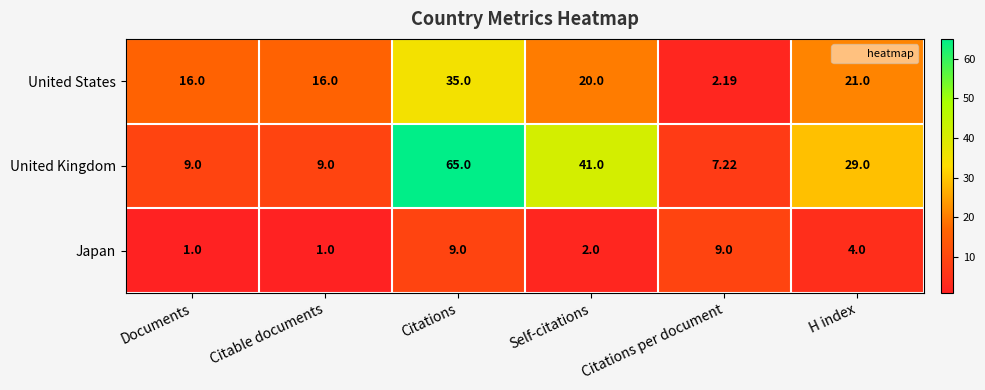

Which series has the largest range (max minus min)?

United Kingdom